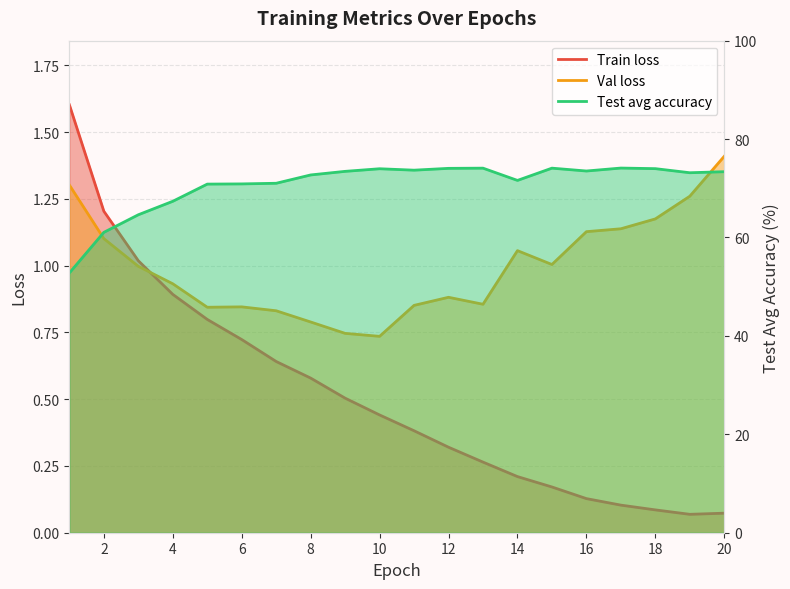

Reading left to right, what are all the values shown in this chart?

Train loss: 1=1.6	2=1.2	3=1.0	4=0.9	5=0.8	6=0.7	7=0.6	8=0.6	9=0.5	10=0.4	11=0.4	12=0.3	13=0.3	14=0.2	15=0.2	16=0.1	17=0.1	18=0.1	19=0.1	20=0.1
Val loss: 1=1.3	2=1.1	3=1.0	4=0.9	5=0.8	6=0.8	7=0.8	8=0.8	9=0.7	10=0.7	11=0.9	12=0.9	13=0.9	14=1.1	15=1.0	16=1.1	17=1.1	18=1.2	19=1.3	20=1.4
Test avg accuracy: 1=52.8	2=61.0	3=64.6	4=67.4	5=70.8	6=70.9	7=71.0	8=72.7	9=73.4	10=74.0	11=73.7	12=74.0	13=74.1	14=71.6	15=74.1	16=73.5	17=74.1	18=74.0	19=73.2	20=73.4